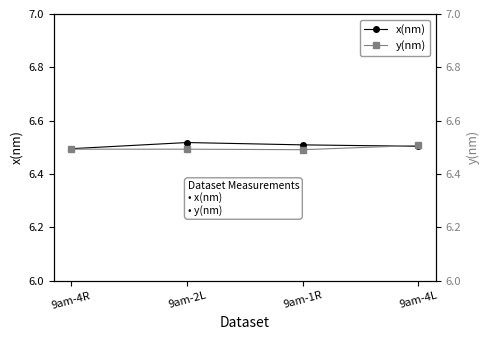

In y(nm), how many points are lower than both neighbors (excluding endpoints)?

1